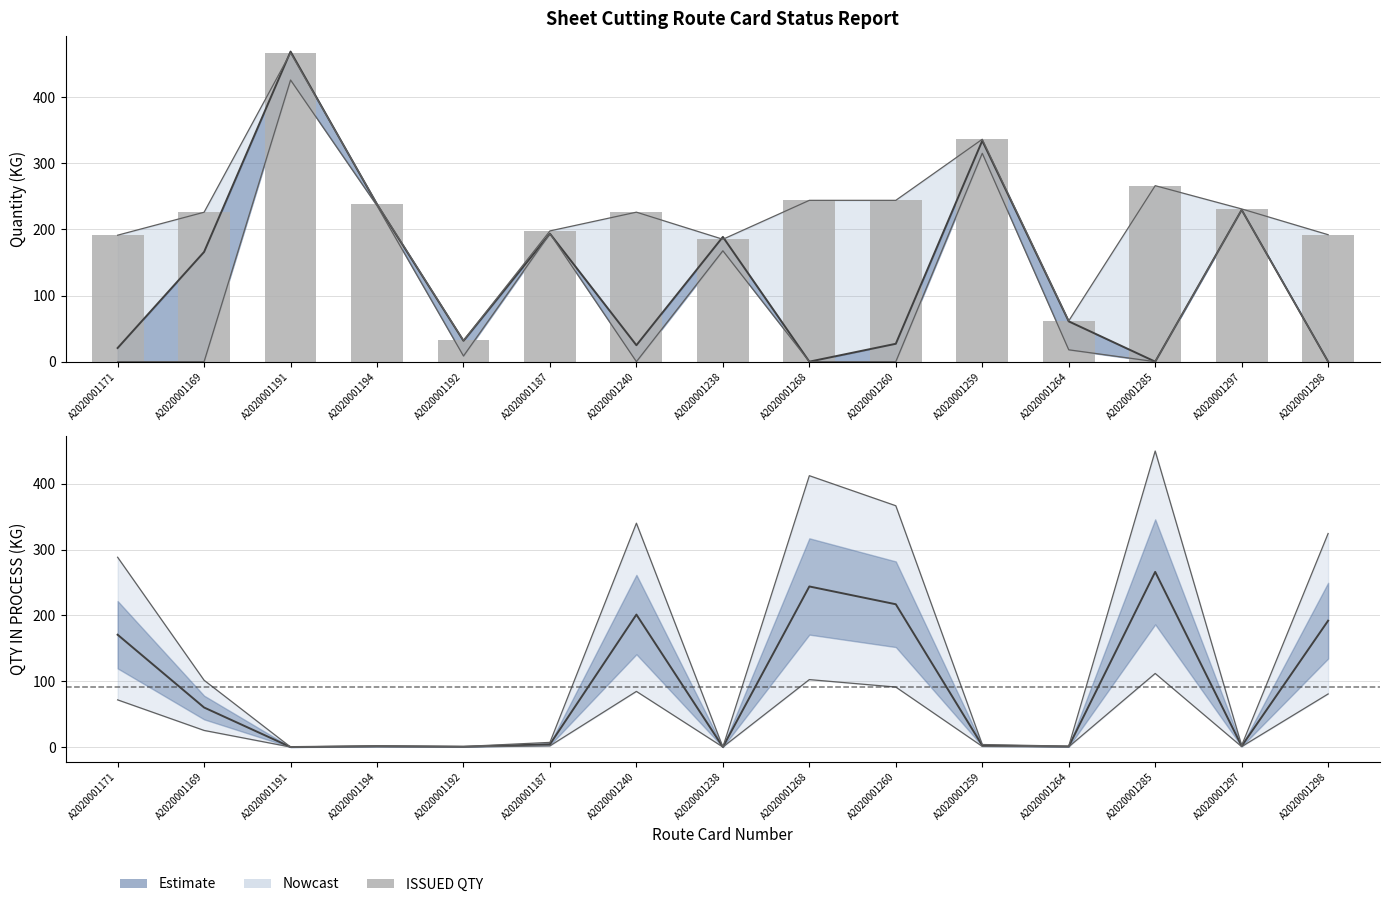

What is the value of the ISSUED QTY bar at the 2nd from the left?

226.0